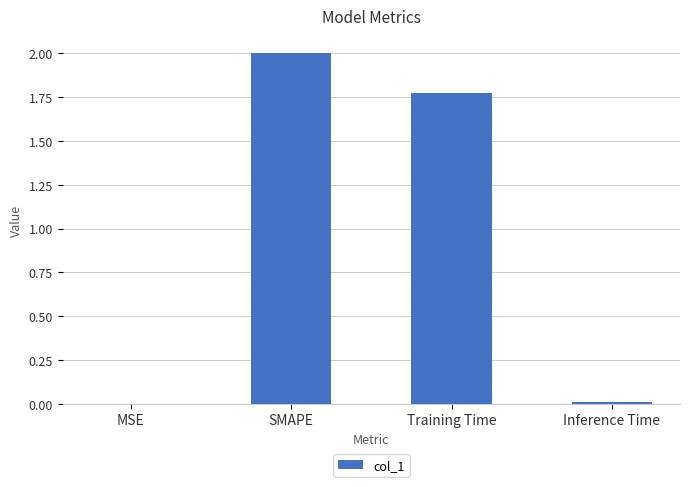

True or false: the data shows 0.0 at Inference Time.

True